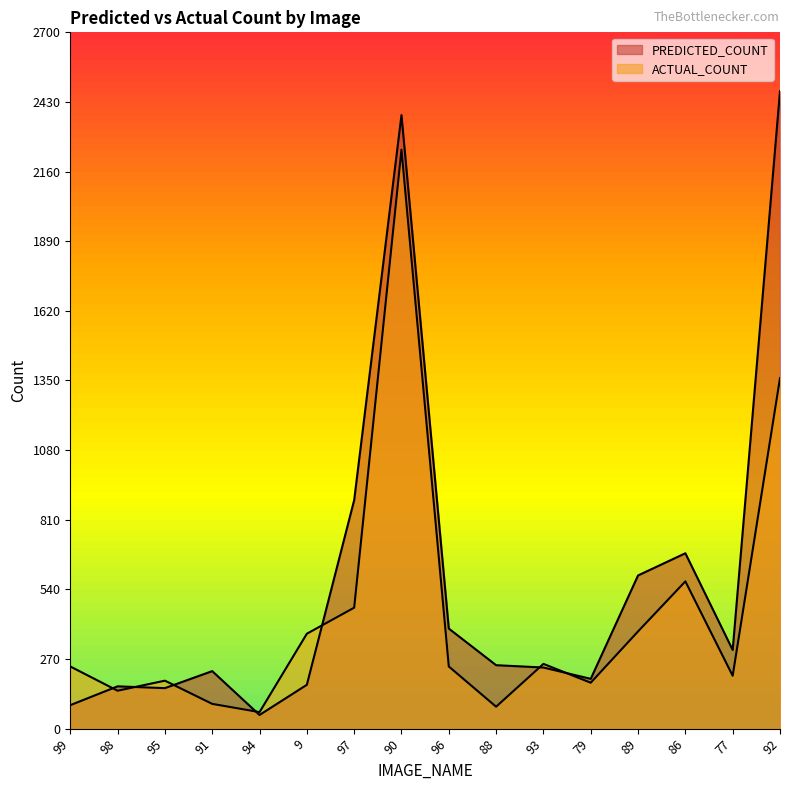

What is the approximate value of PREDICTED_COUNT at 92, to the nearest 10?

2470